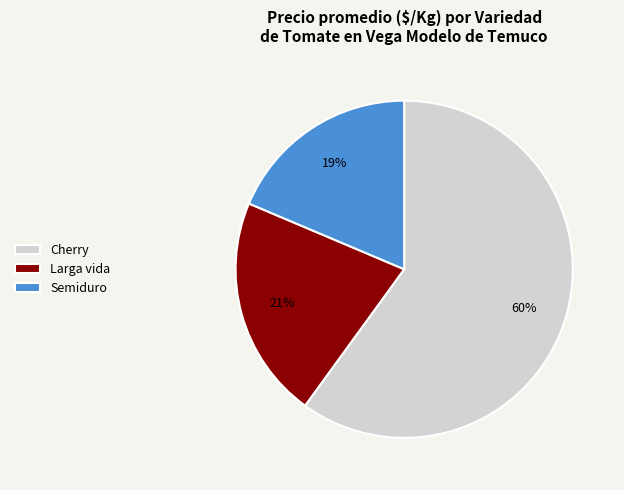

Which category has the biggest portion of the pie?

Cherry